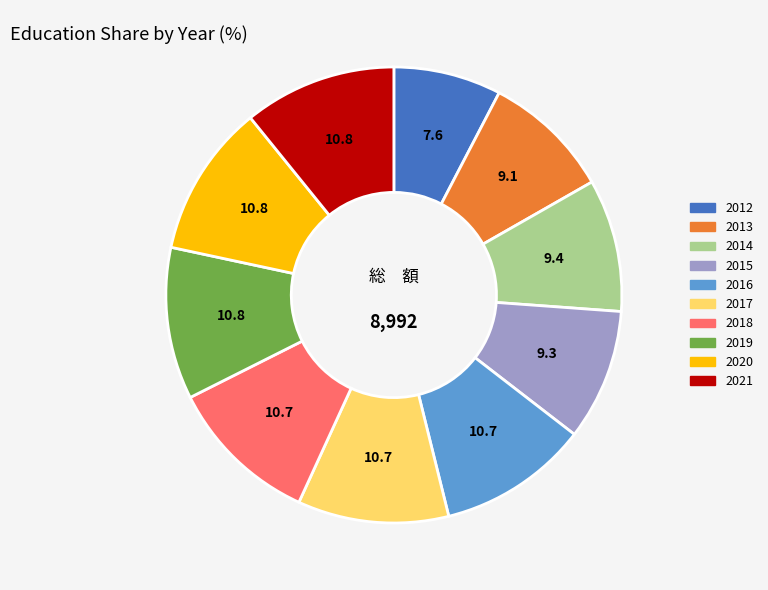

Which has a higher value, 2017 or 2014?

2017